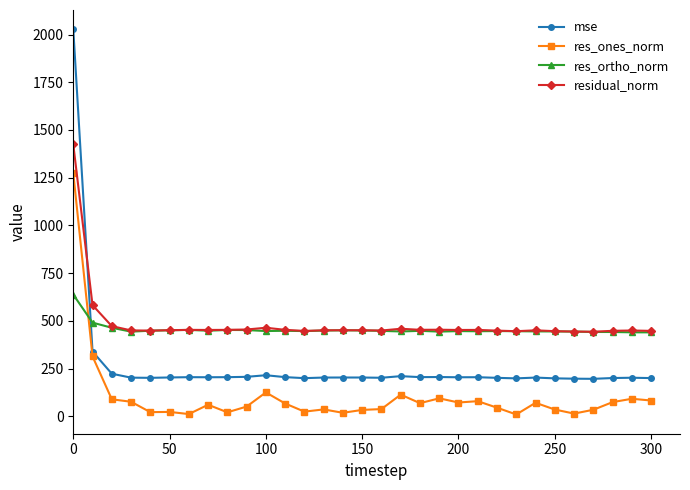

Does the chart display data point markers on the line(s)?

Yes